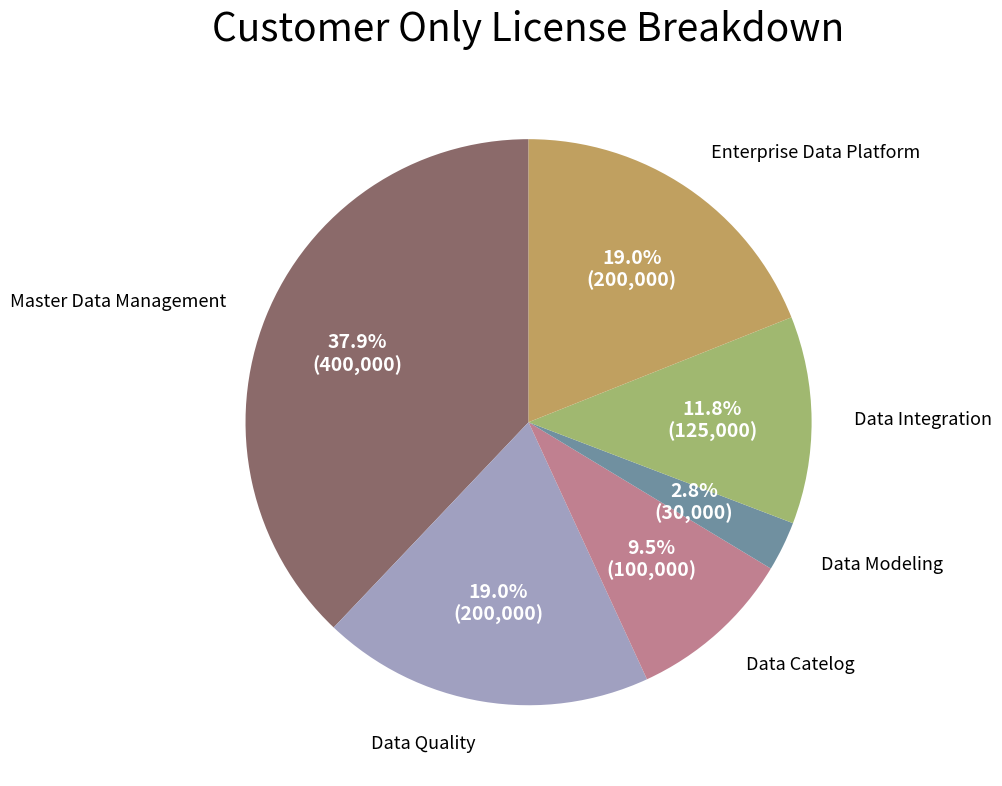

Is there a majority slice in this chart?

No